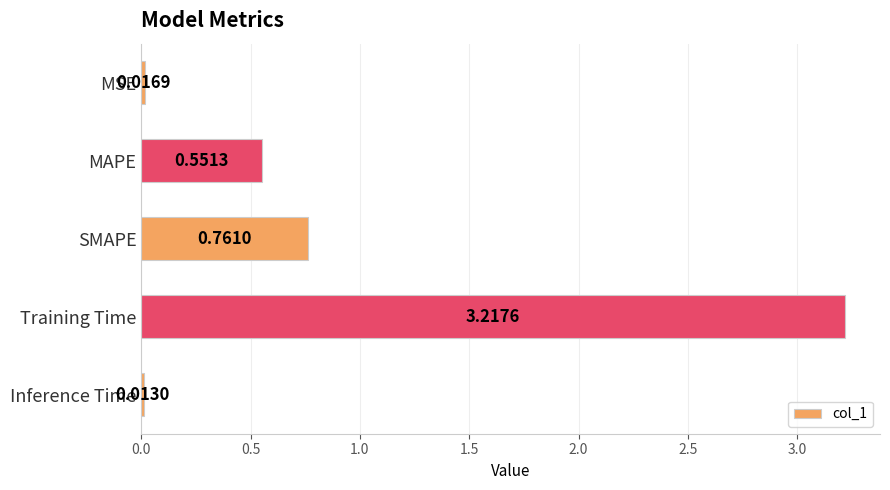

At which category does the chart reach its minimum across all series?

Inference Time